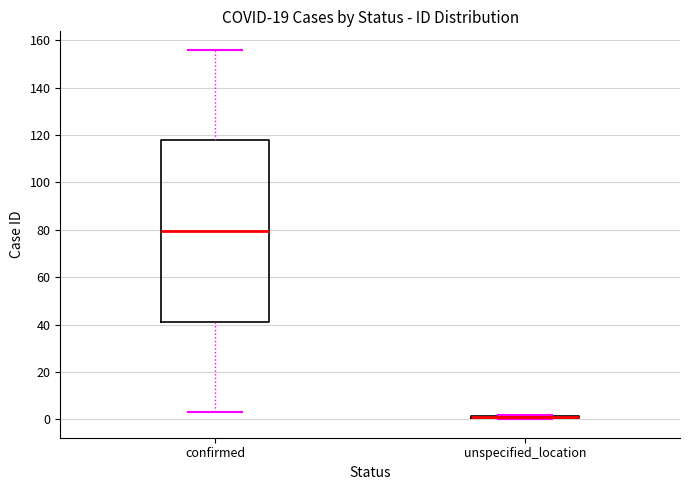

Comparing the boxes themselves (not the whiskers), which one is the tallest?

confirmed